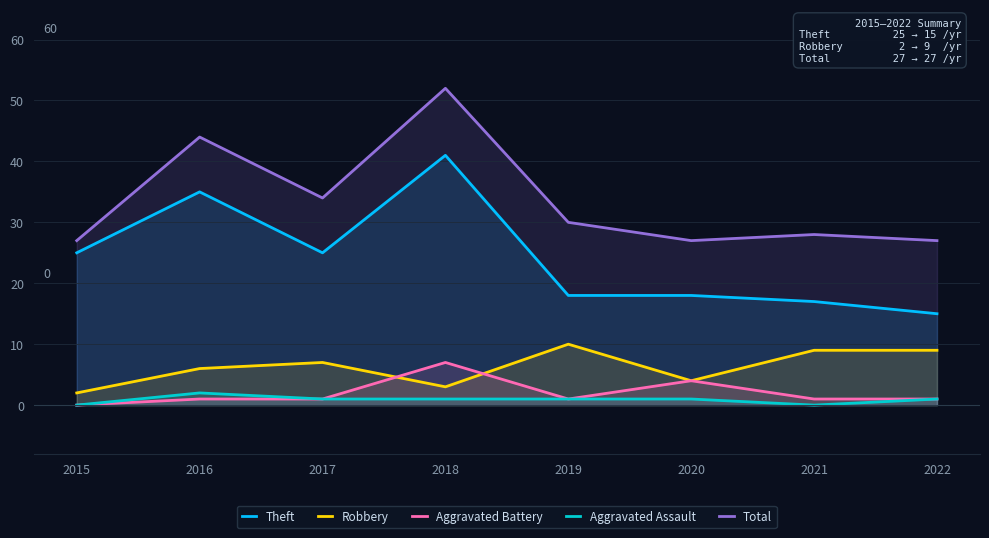

What is the value of the Theft point at the 7th from the left?

17